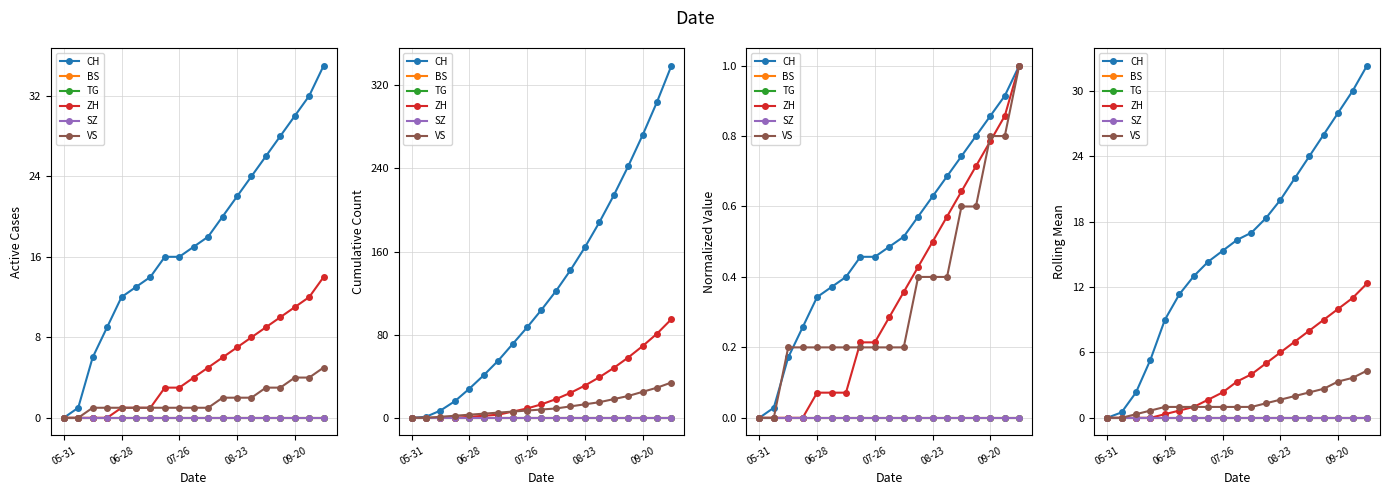

What is the average value of the ZH series?

4.3